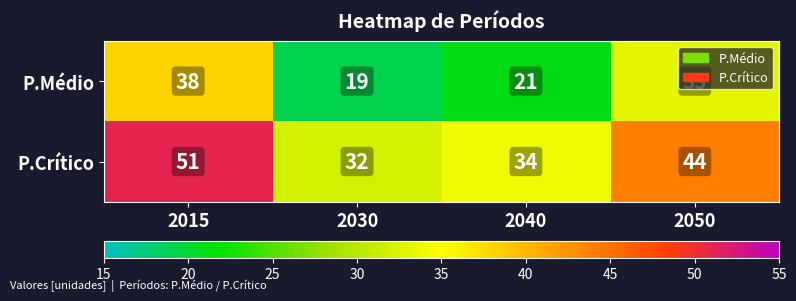

How many P.Médio values are between 21 and 38?

3